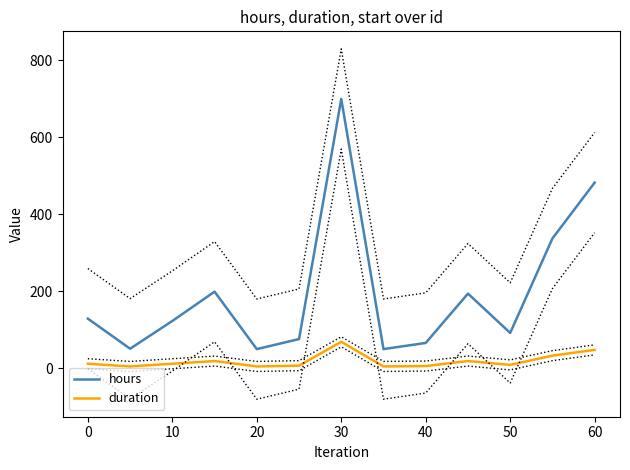

What are all the series names shown in the legend?

hours, duration